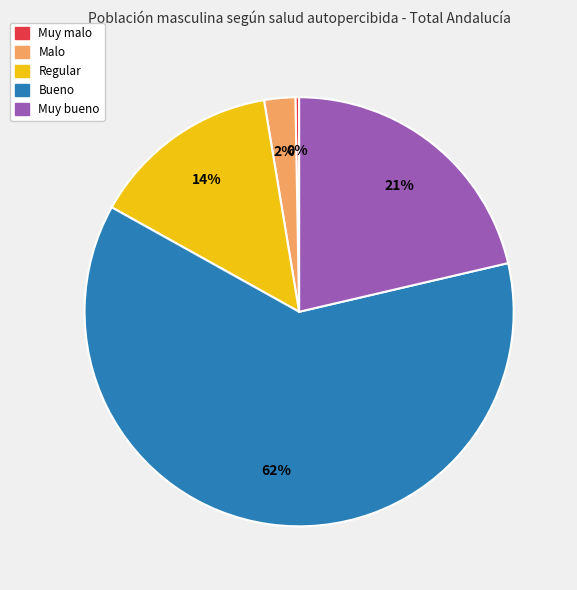

Rank the categories by value from lowest to highest.

Muy malo, Malo, Regular, Muy bueno, Bueno